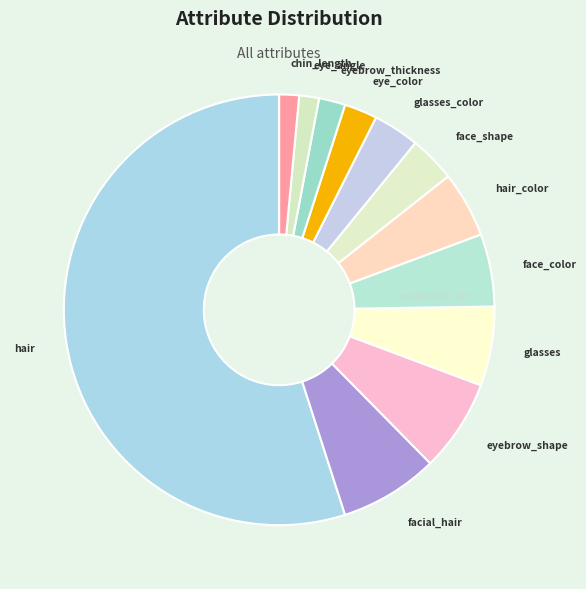

Which slice represents more than half of the pie?

hair